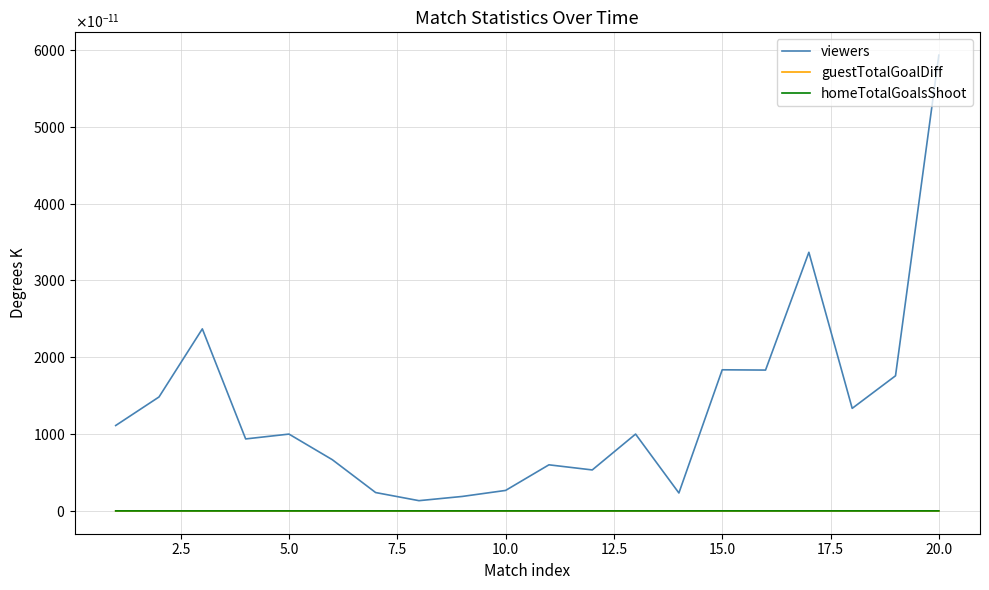

Is this an area chart (filled region under the line)?

No